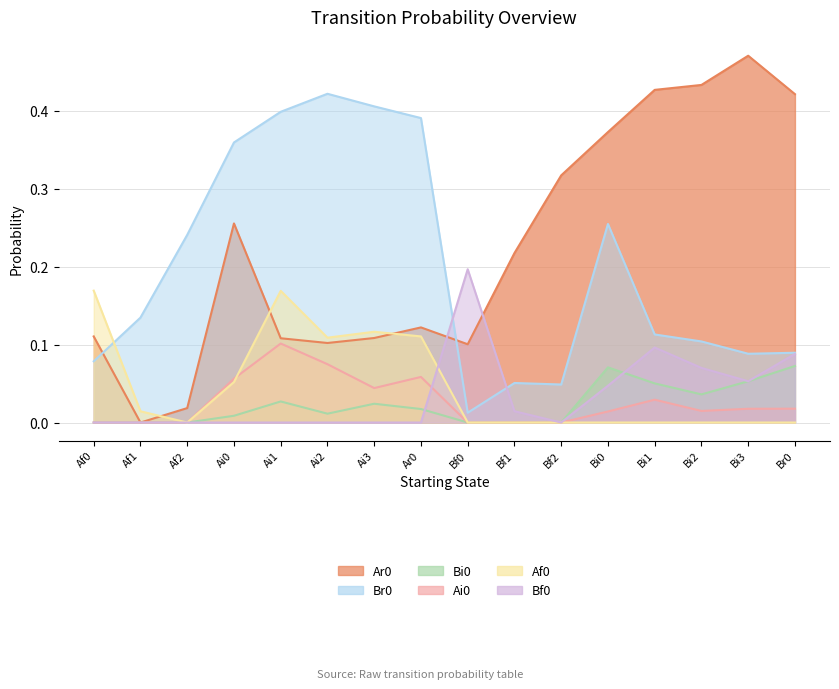

How many distinct data groups are displayed?

6